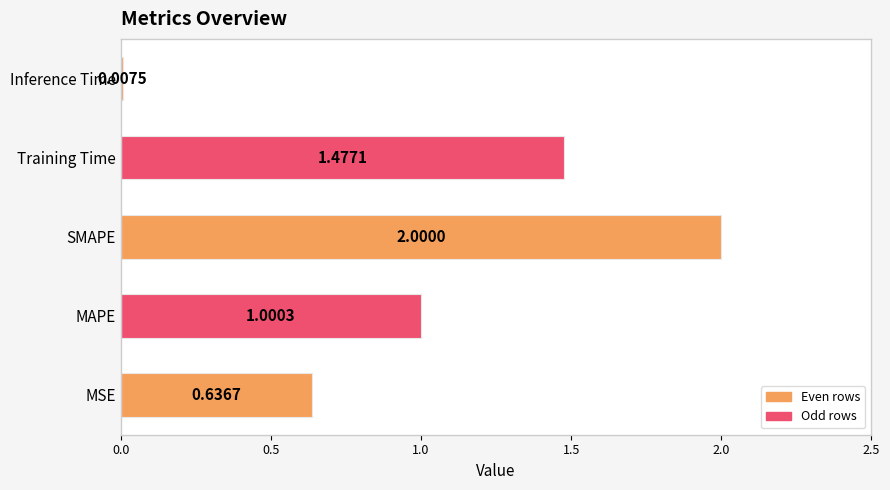

Rank the categories by value from lowest to highest.

Inference Time, MSE, MAPE, Training Time, SMAPE